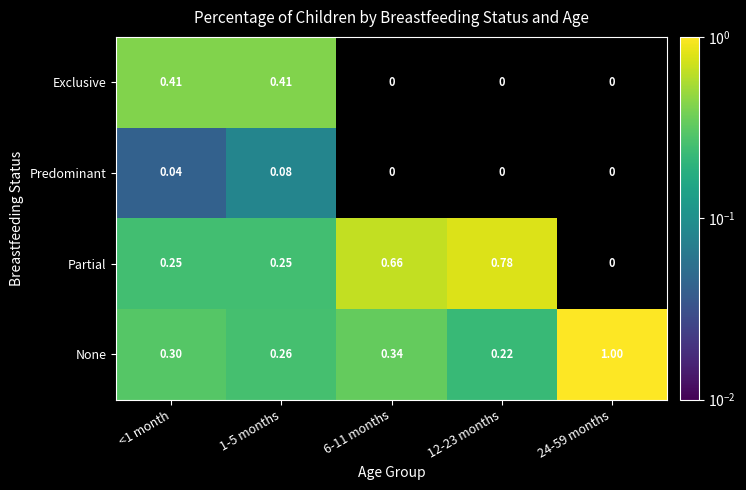

Is the value of Partial at 1-5 months greater than the value of None at 6-11 months?

No